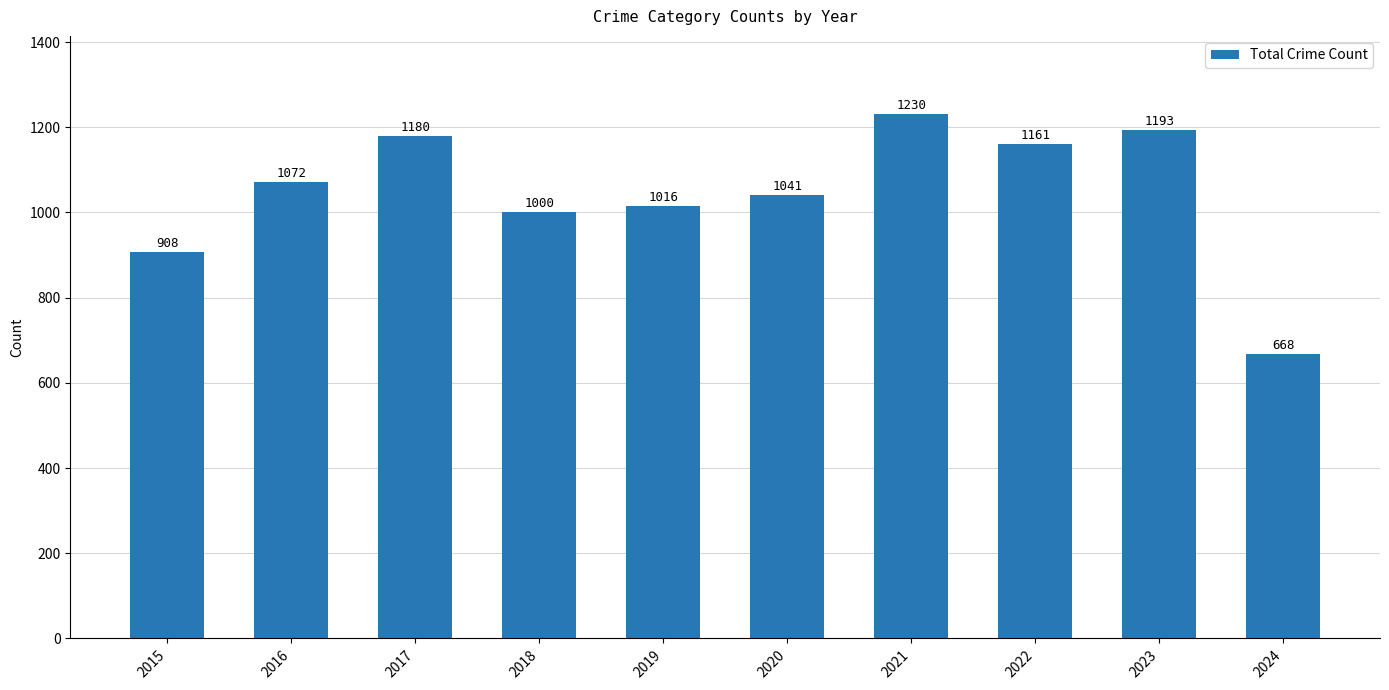

Reading left to right, what are all the values shown in this chart?

2015=908	2016=1072	2017=1180	2018=1000	2019=1016	2020=1041	2021=1230	2022=1161	2023=1193	2024=668